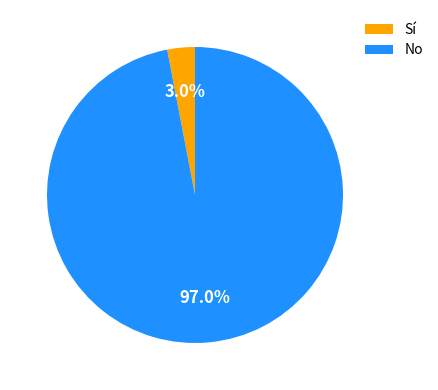

What is the total percentage of No and Sí?

100.0%